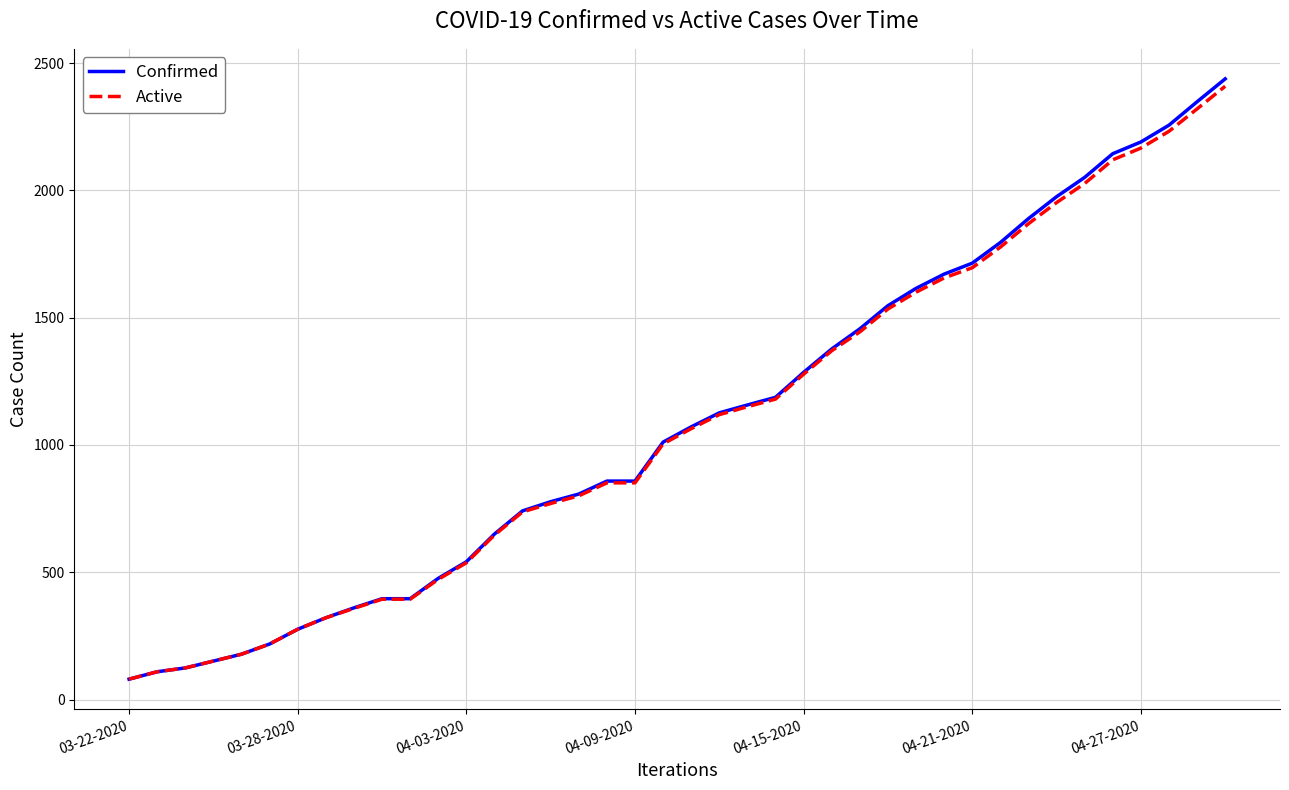

What is the maximum value shown in the chart?

2438